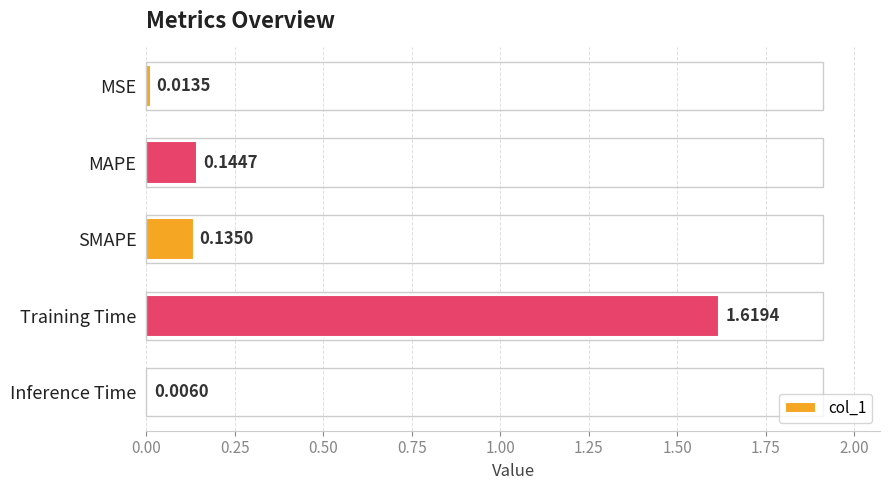

What is the sum of all values?

1.9